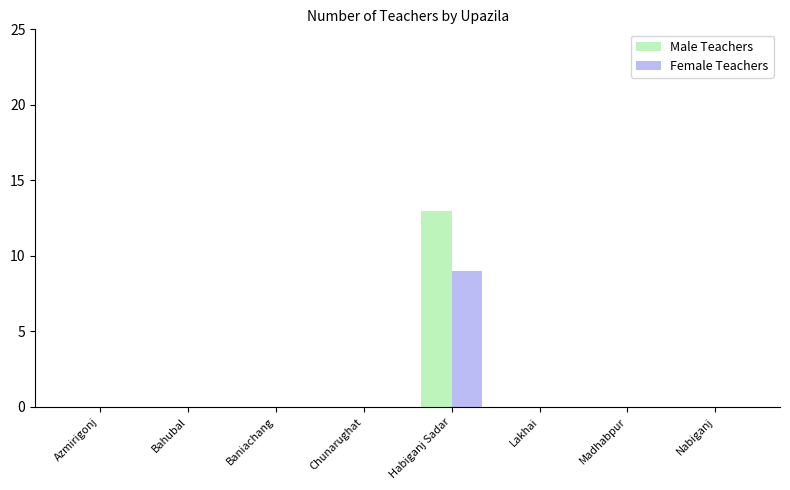

Count the Female Teachers values in the range 0 to 1.

7